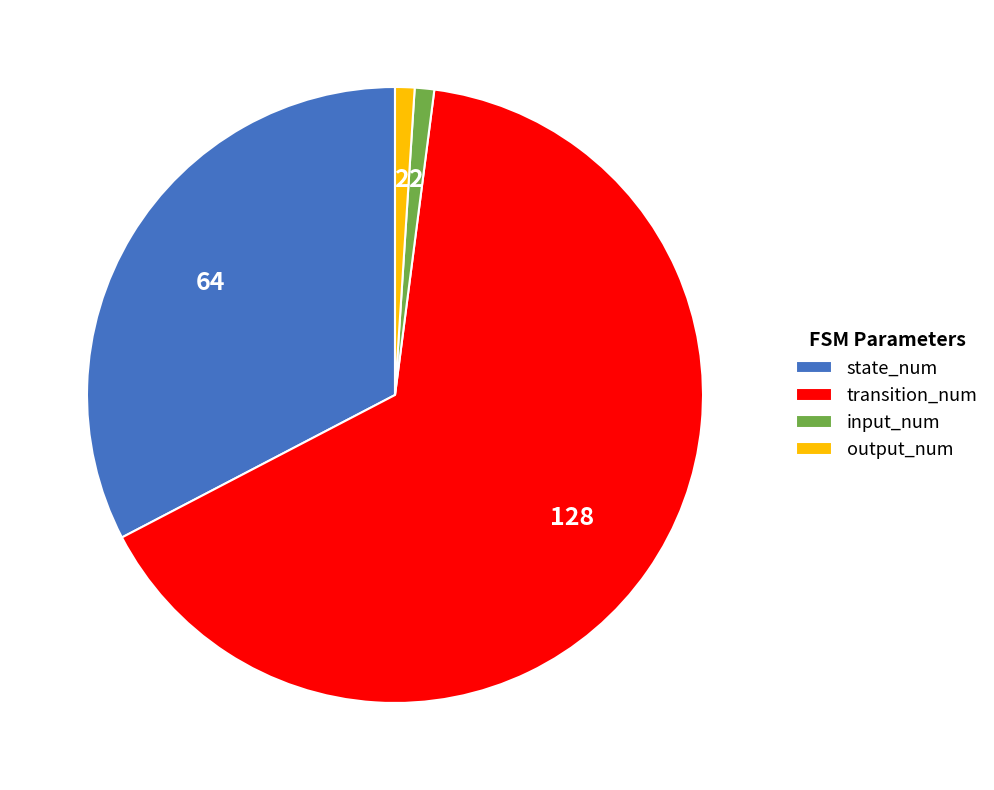

How many slices are in this pie chart?

4